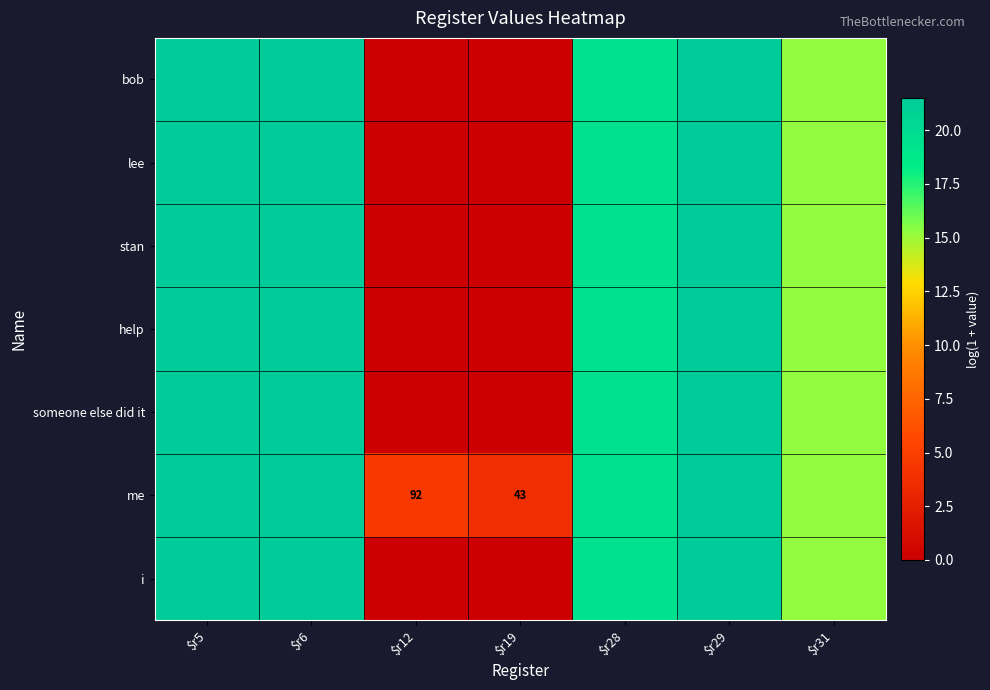

What is the approximate value of me at $r6?

21.5